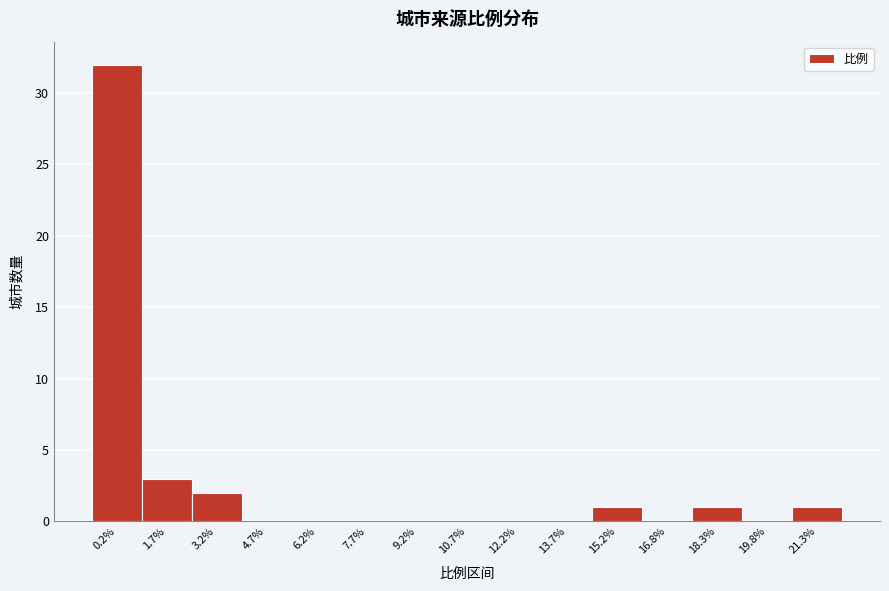

Reading left to right, list all the values displayed in this chart.

0.2%=32	1.7%=3	3.2%=2	4.7%=0	6.2%=0	7.7%=0	9.2%=0	10.7%=0	12.2%=0	13.7%=0	15.2%=1	16.8%=0	18.3%=1	19.8%=0	21.3%=1